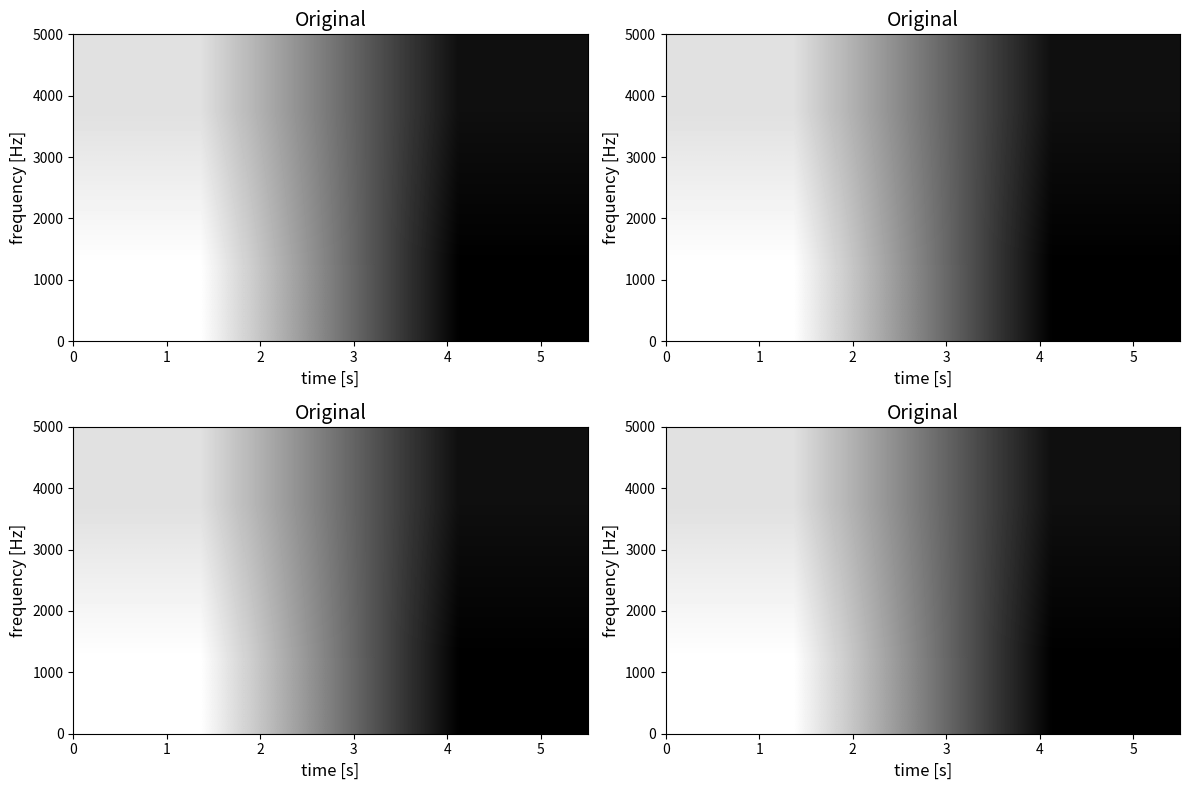

At how many categories does at least one series exceed 0?

2